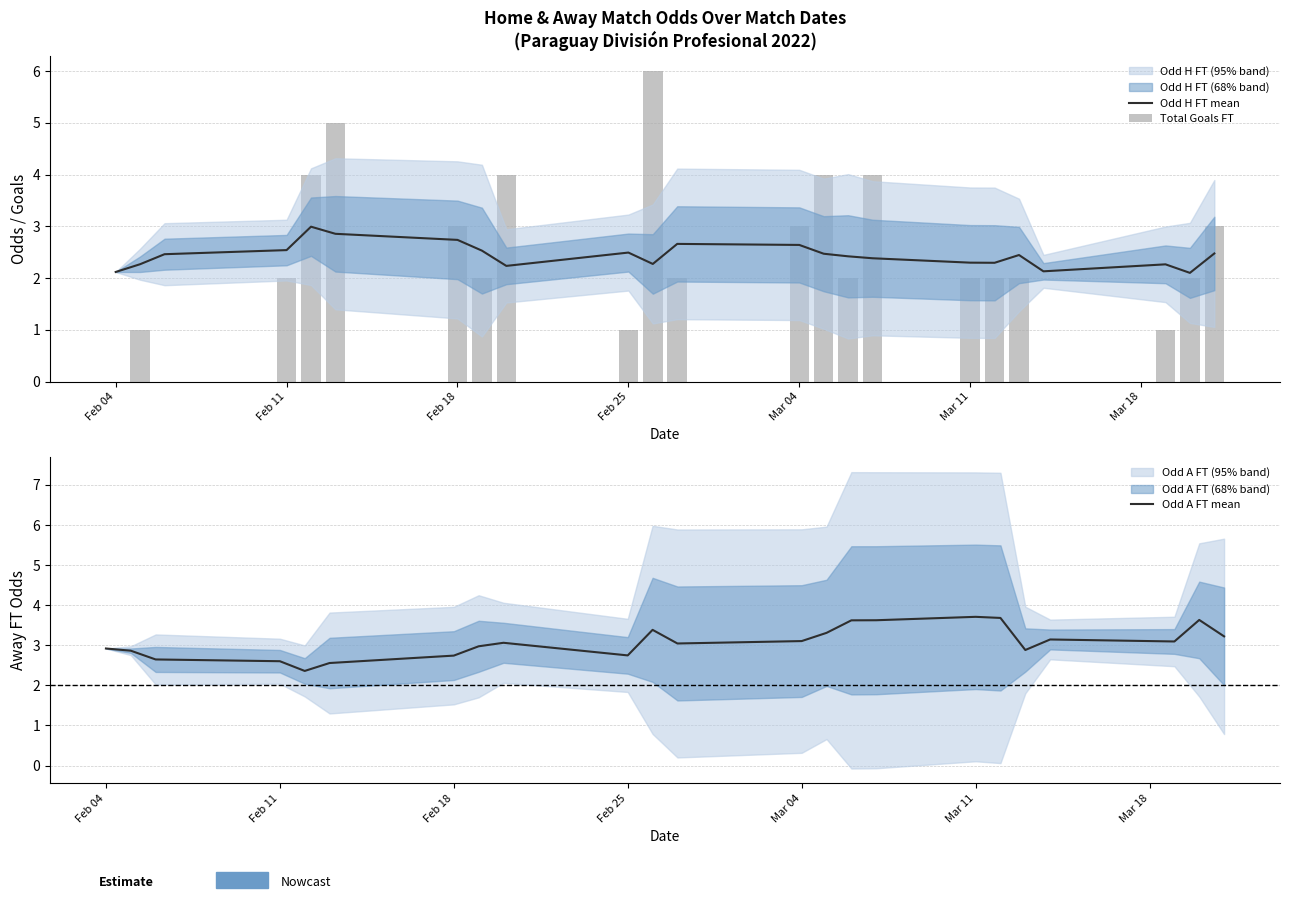

Is it true that Odd A FT mean equals 4.7 at Feb 18?

False